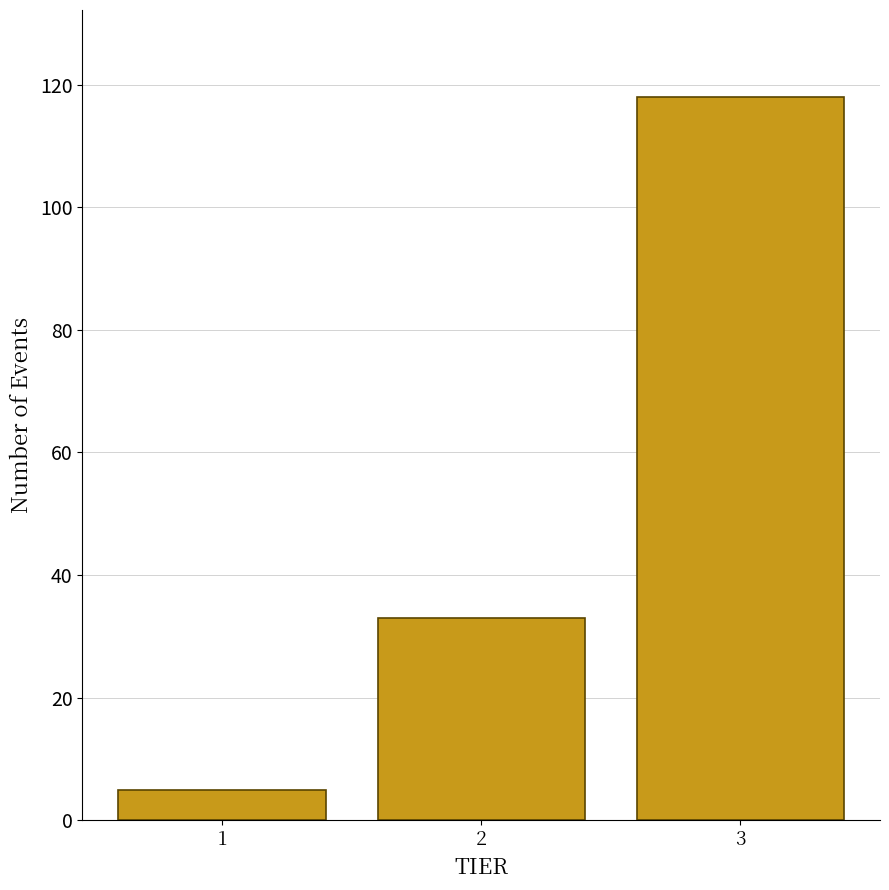

Reading right to left, extract all data points from this chart.

3=118	2=33	1=5